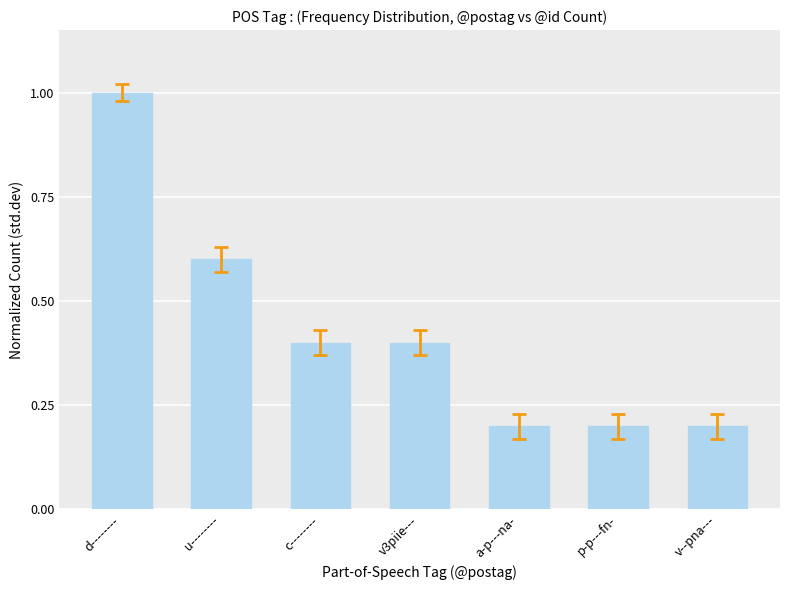

Between v3piie--- and a-p---na-, which is larger?

v3piie---